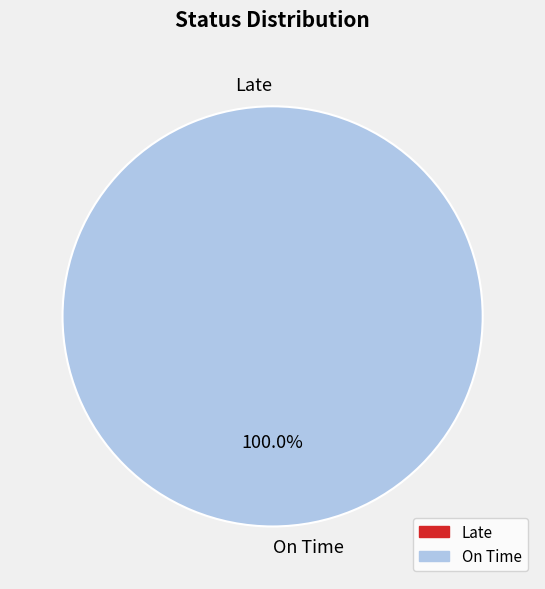

To the nearest percent, what portion does On Time represent?

100%